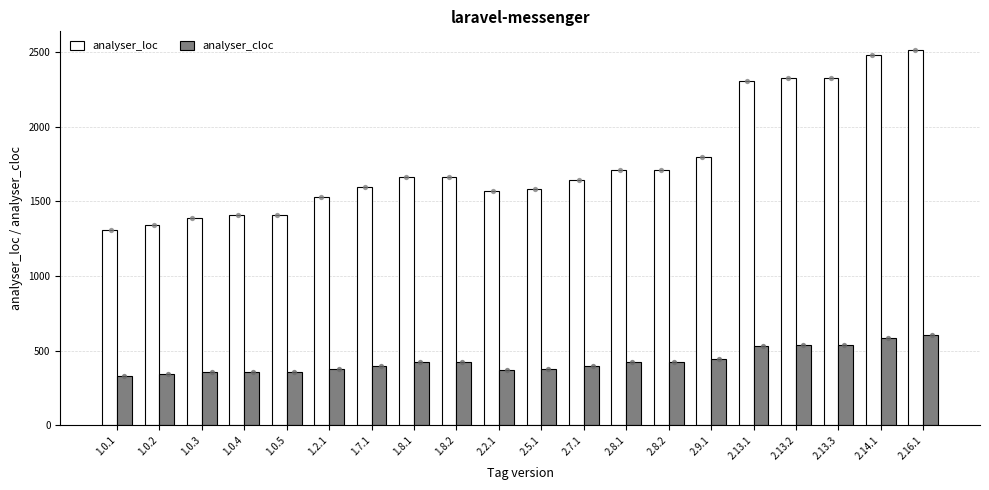

Which series has the largest total across all categories?

analyser_loc